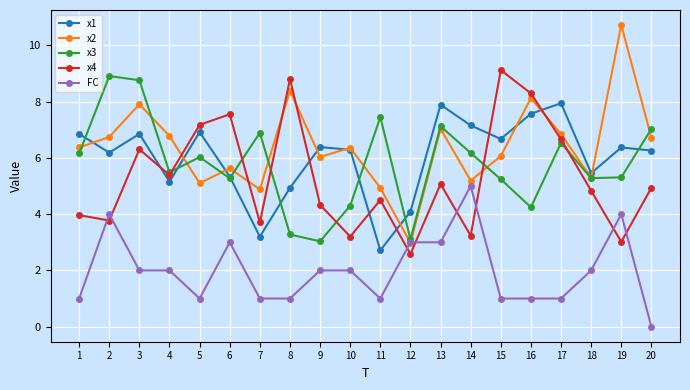

What is the spread (max minus min) of values at 9?

4.4